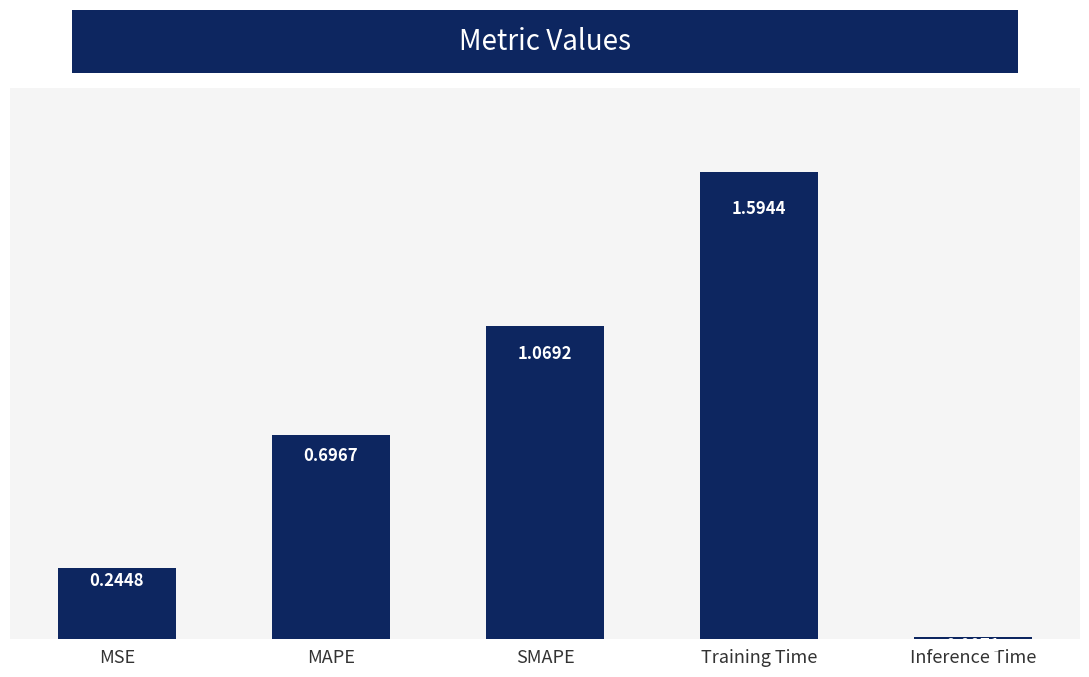

What is the label of the 1st bar from the left?

MSE